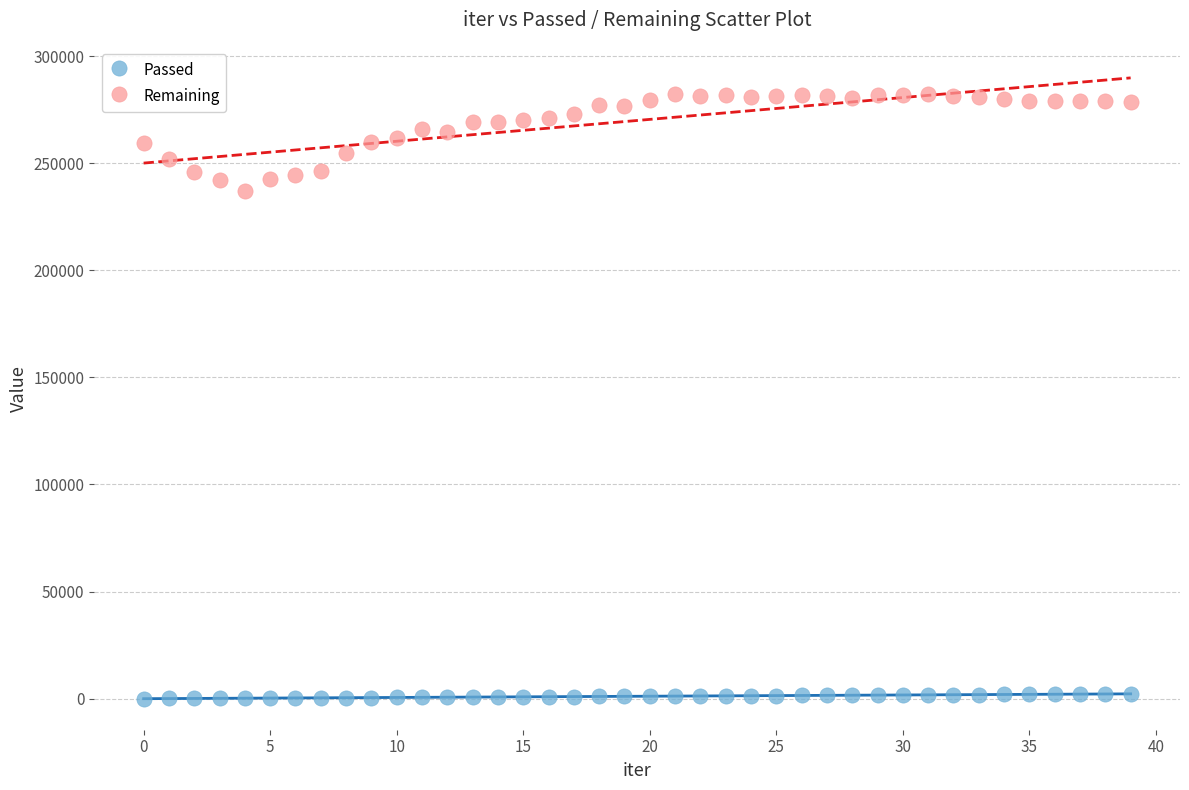

Across all series, what Y value is closest to 141096?

237179